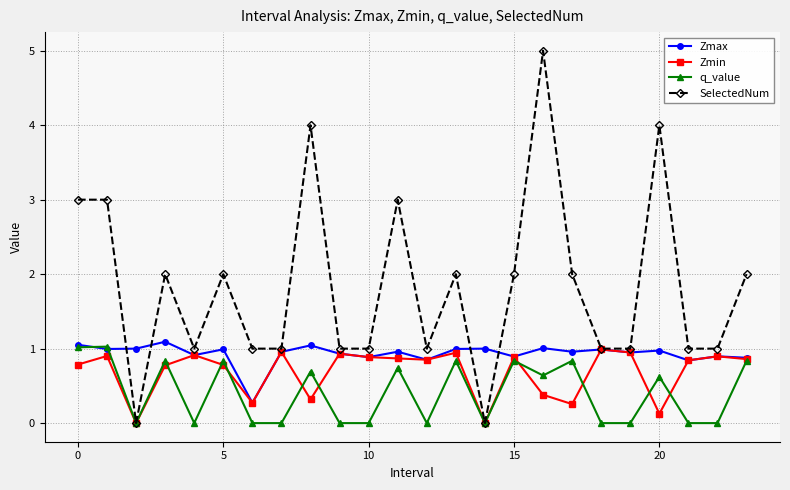

What is the maximum value for q_value?

1.0